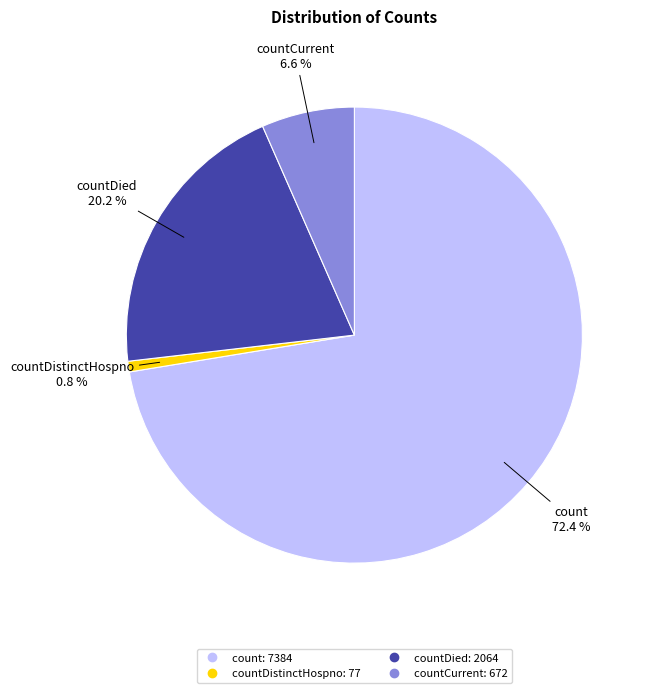

To the nearest percent, what is the difference between the largest and smallest slice percentages?

72%